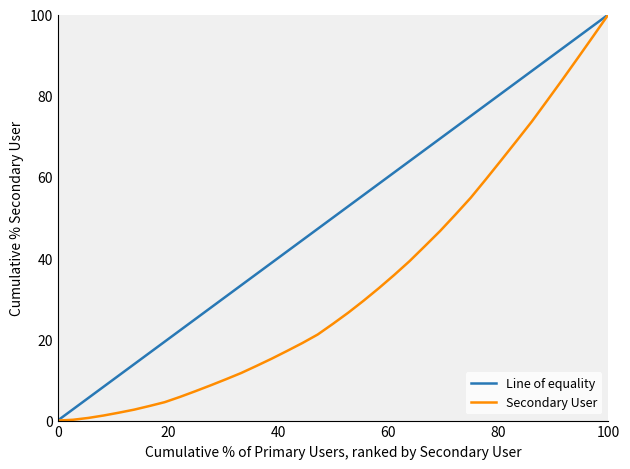

True or false: Primary User has more than 1 points higher than both neighbors.

False